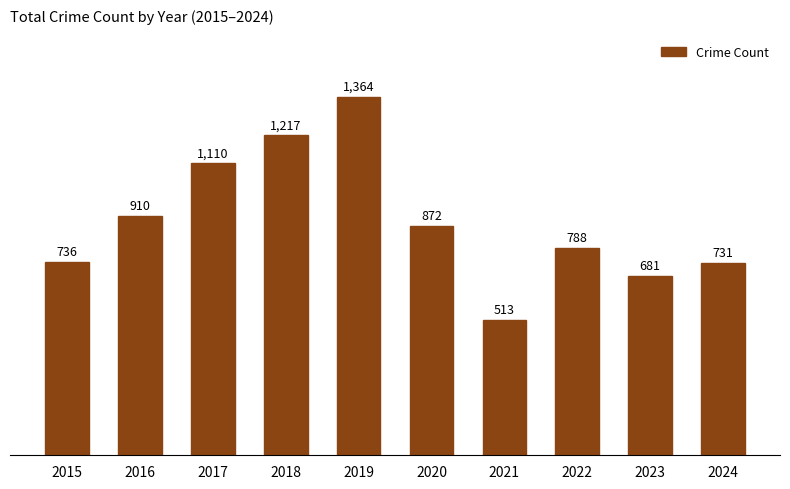

Reading left to right, list all the values displayed in this chart.

2015=736	2016=910	2017=1110	2018=1217	2019=1364	2020=872	2021=513	2022=788	2023=681	2024=731